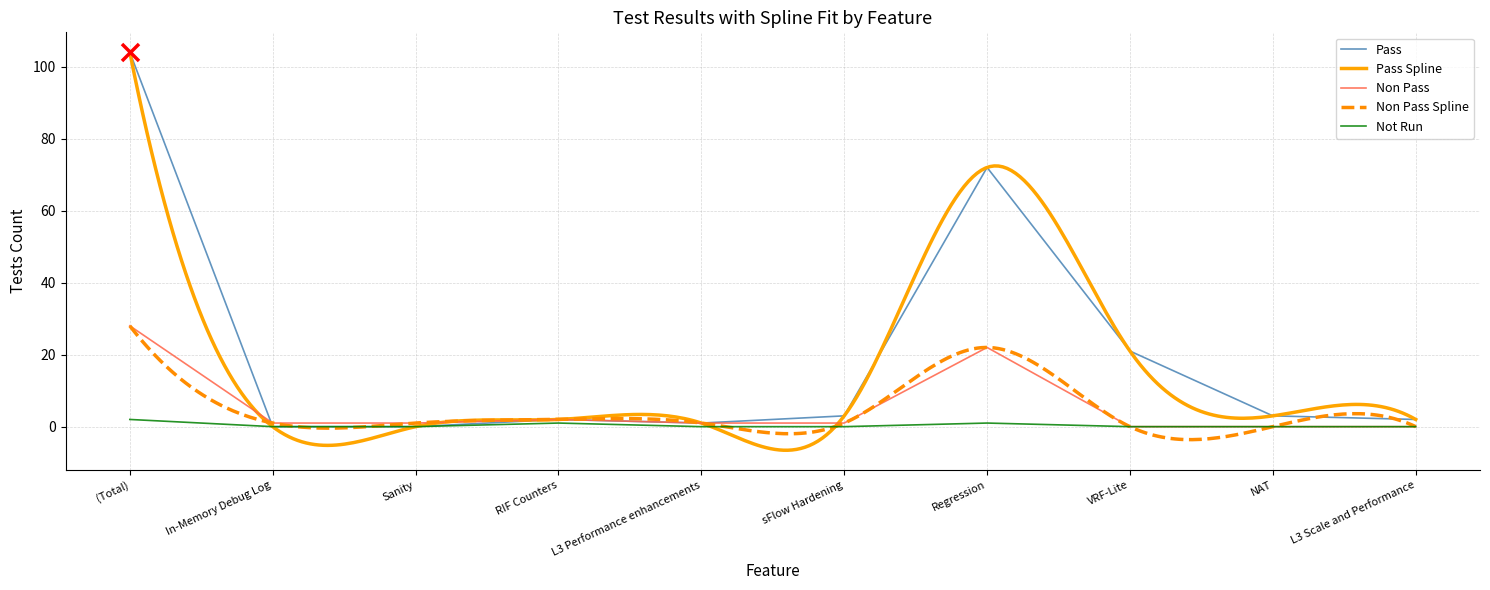

Which series reaches the minimum Y coordinate?

Pass